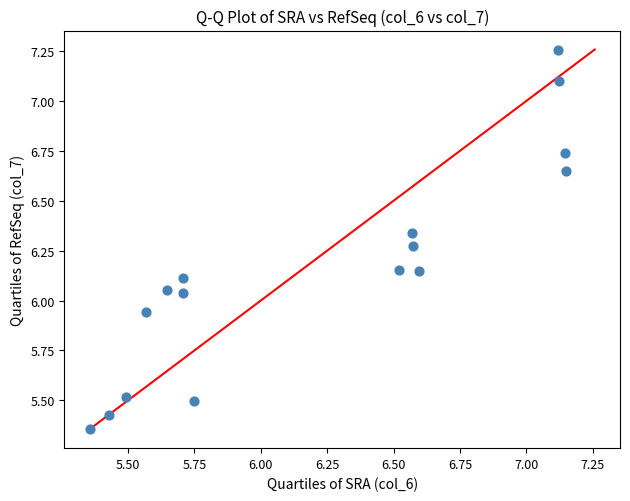

What is the range of X values (max minus min)?

1.8